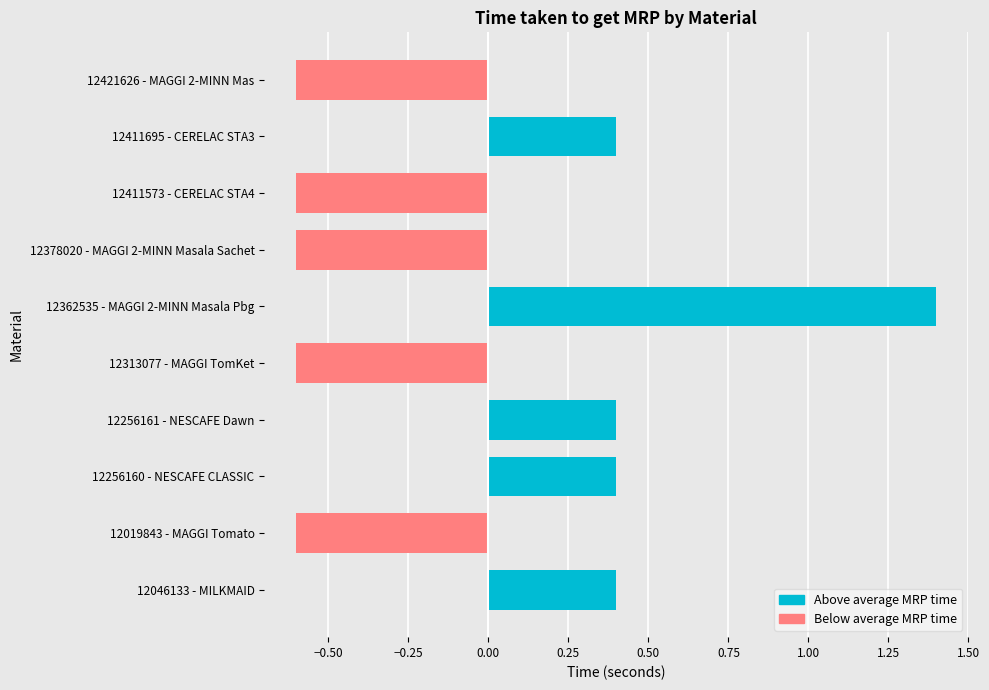

Between 12046133 - MILKMAID and 12411573 - CERELAC STA4, which series saw the biggest shift?

Below average